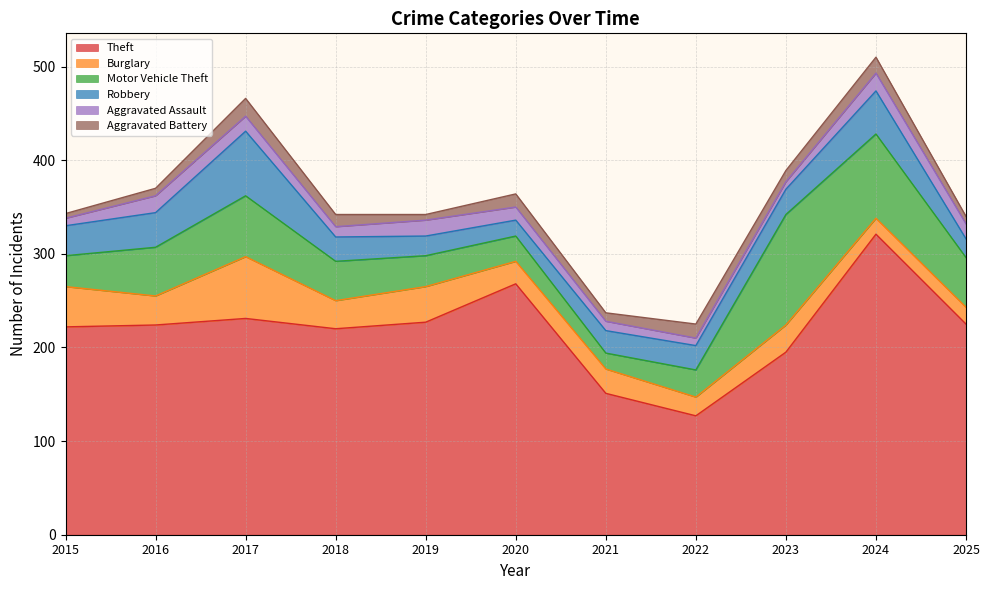

Which series has the largest range (max minus min)?

Theft